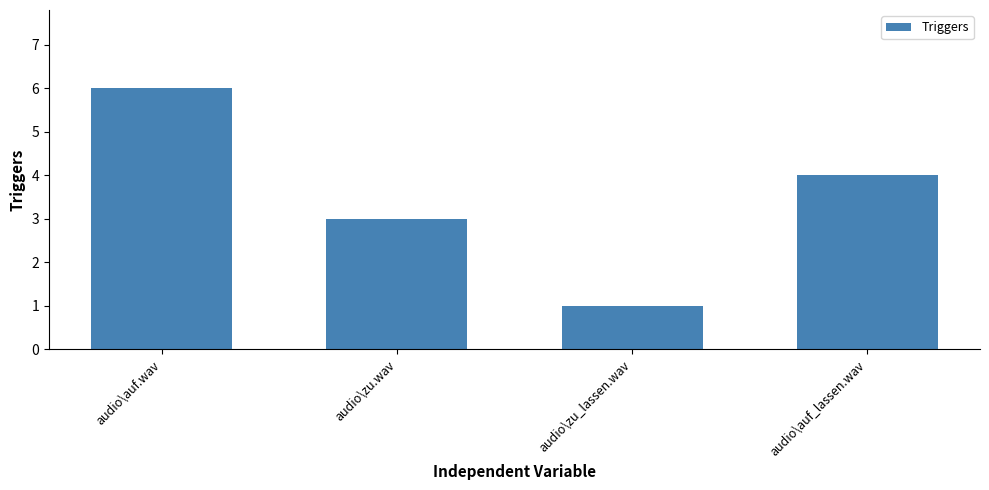

What is the difference between the values at audio\zu_lassen.wav and audio\auf_lassen.wav?

3